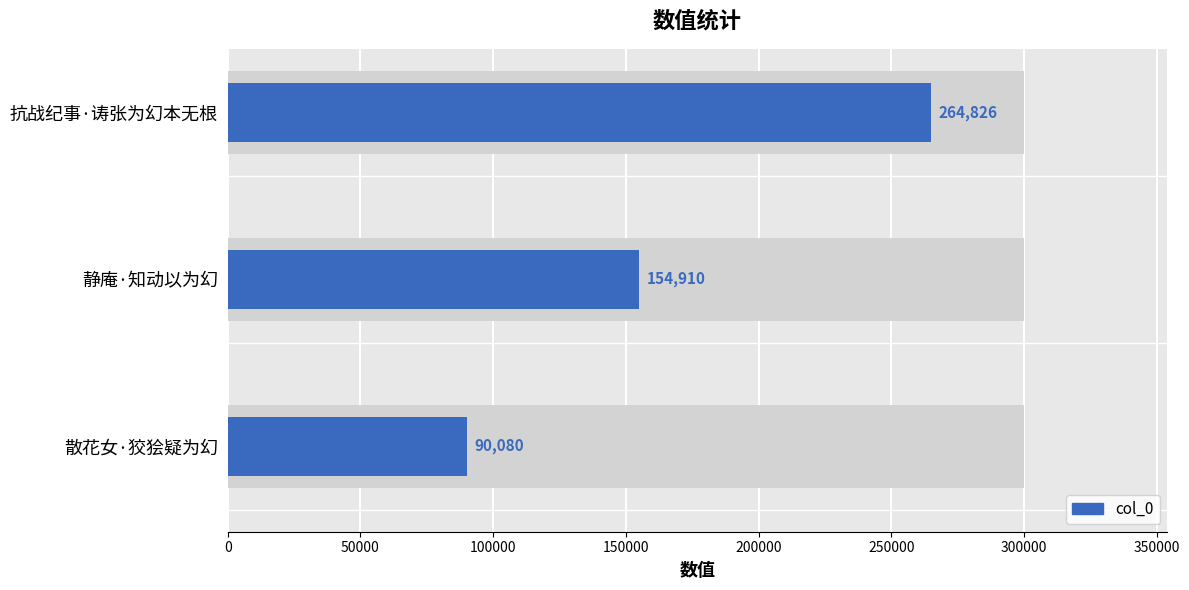

Reading left to right, what are all the values shown in this chart?

90080	154910	264826